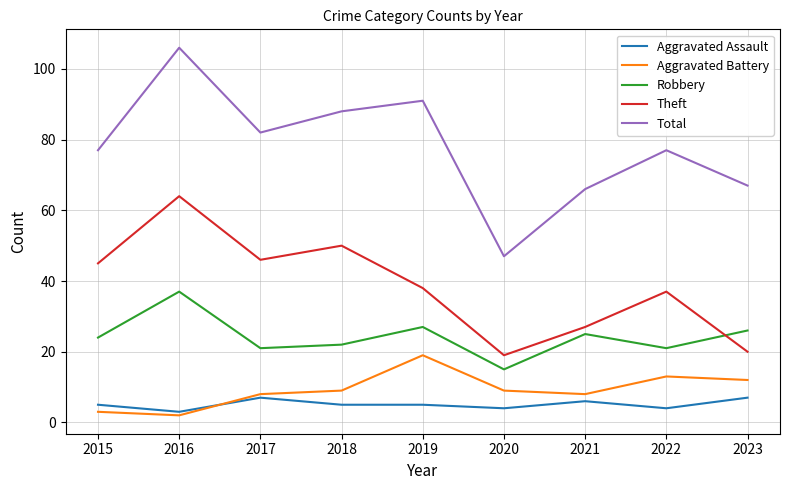

At which category does the chart reach its minimum across all series?

2016